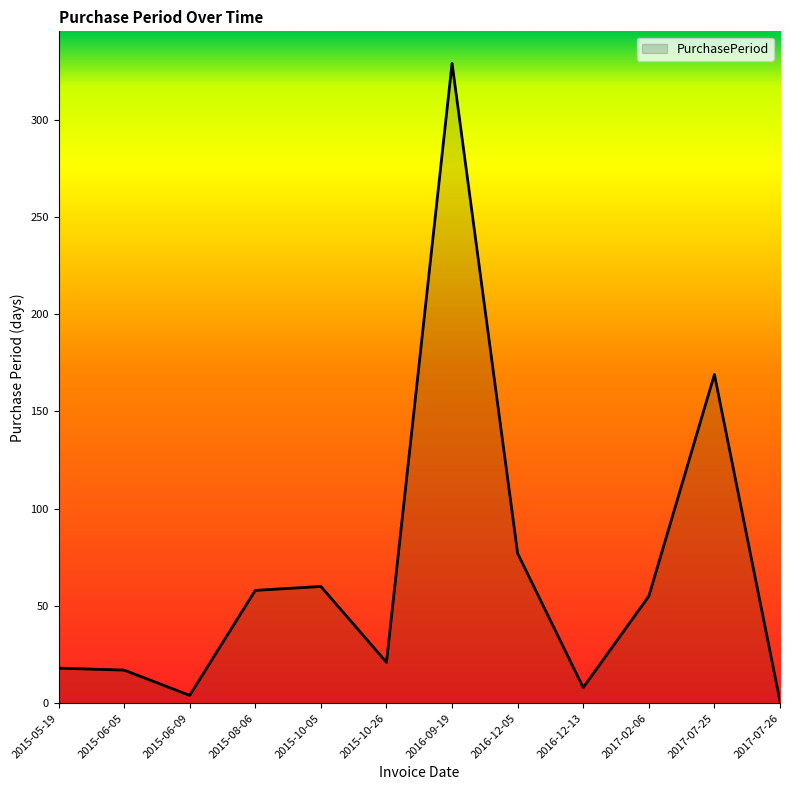

At which category does the data reach its first local valley?

2015-06-09